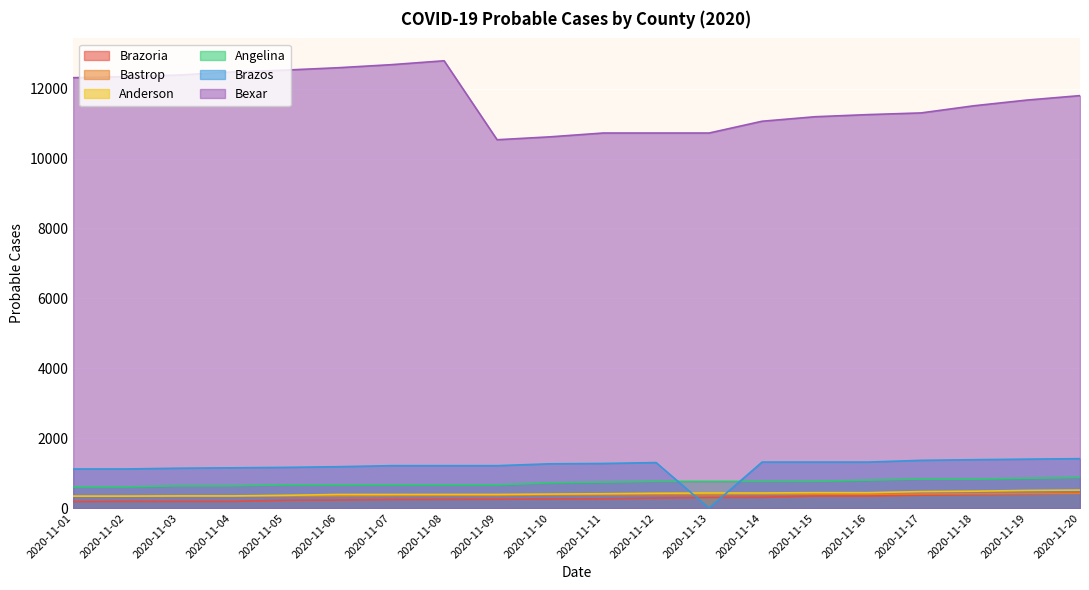

What is the difference between the maximum and minimum values in the Angelina series?

274